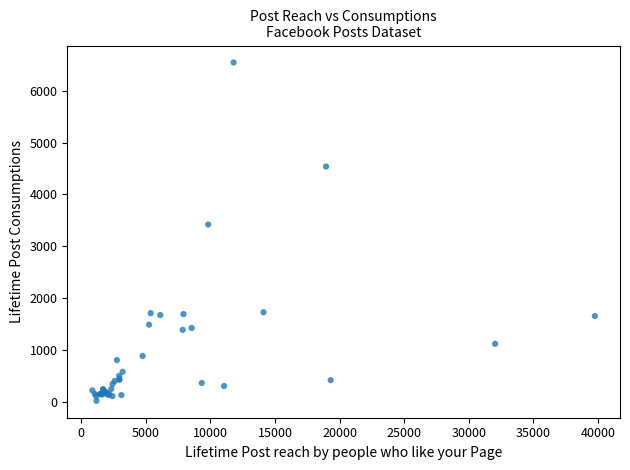

What Y value in the scatter plot is closest to 3283?

3420